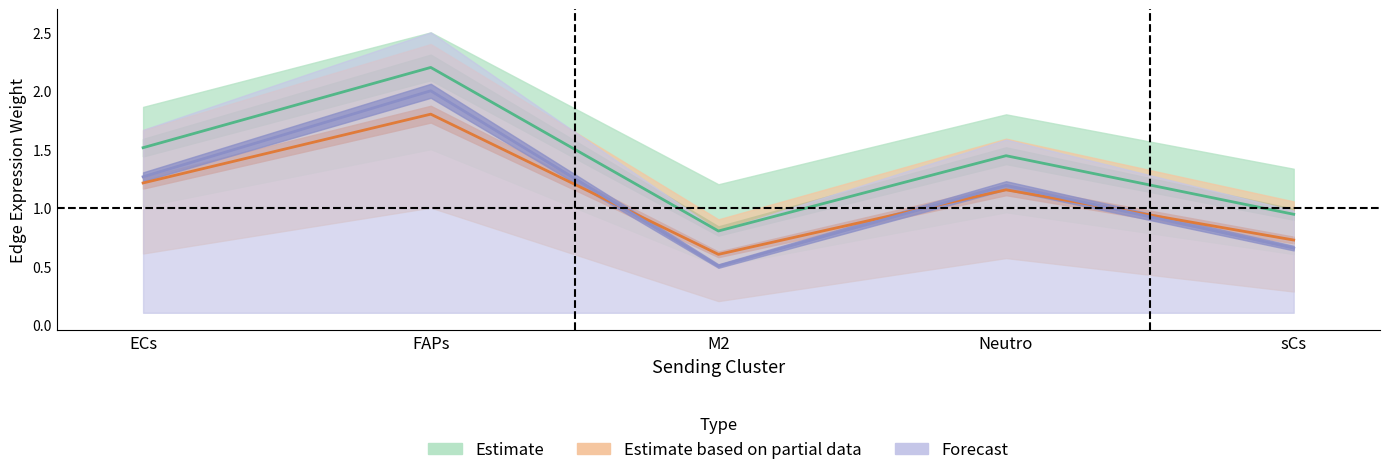

Count the number of categories in the chart.

5